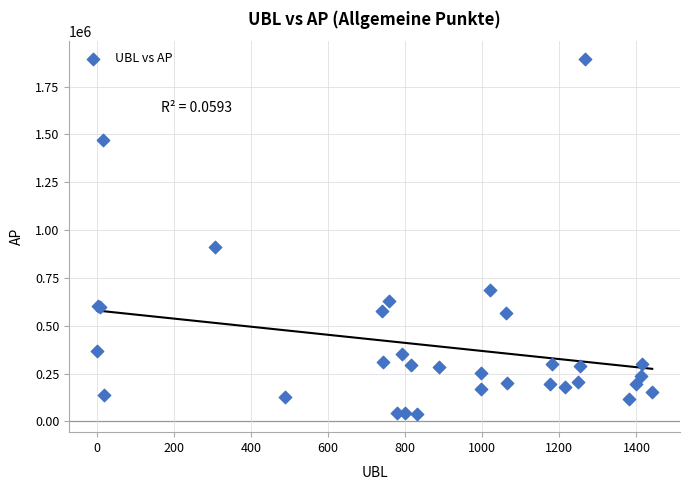

What Y value in the scatter plot is closest to 965547?

912778